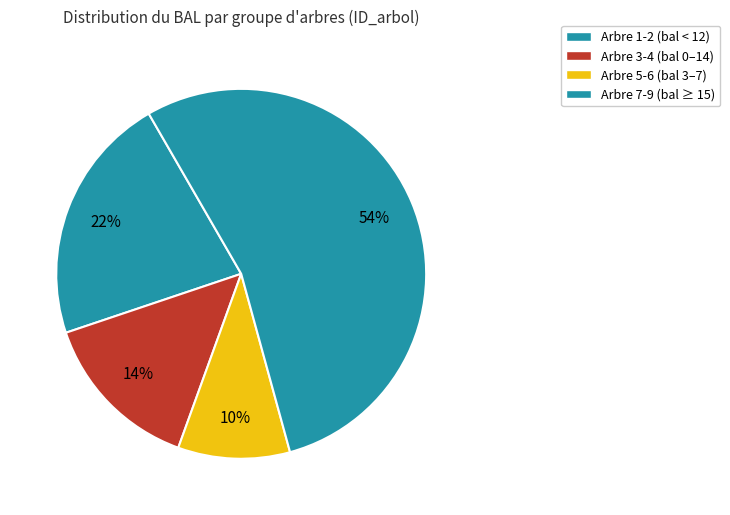

Is there any slice that represents more than half of the pie?

Yes